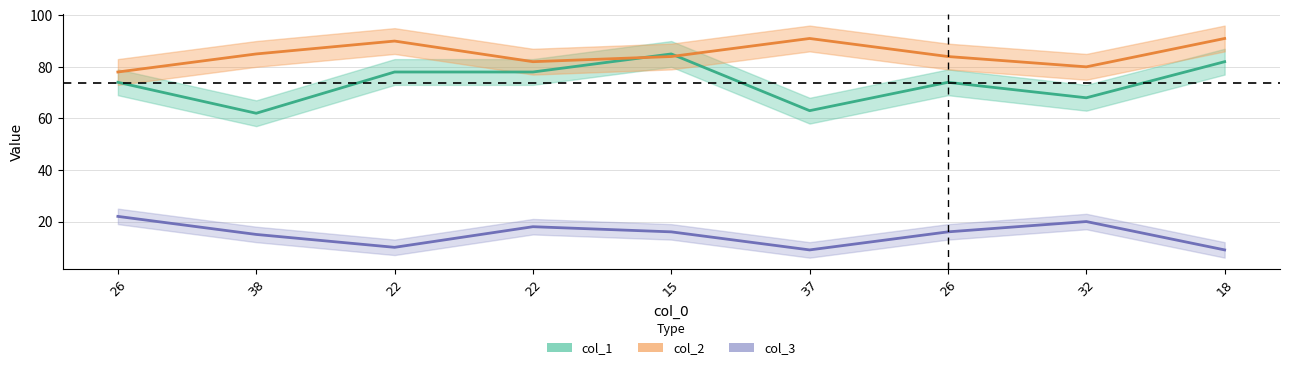

After their last crossing, which series has the higher values: col_2 or col_1?

col_2